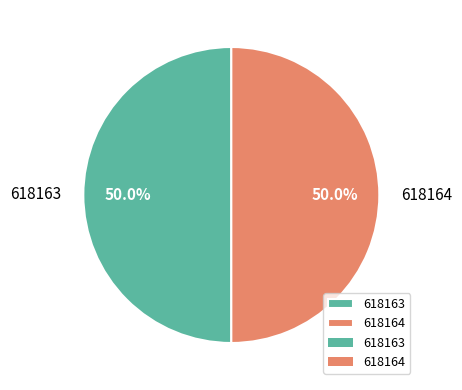

How much of the chart is everything except 618164?

50.0%